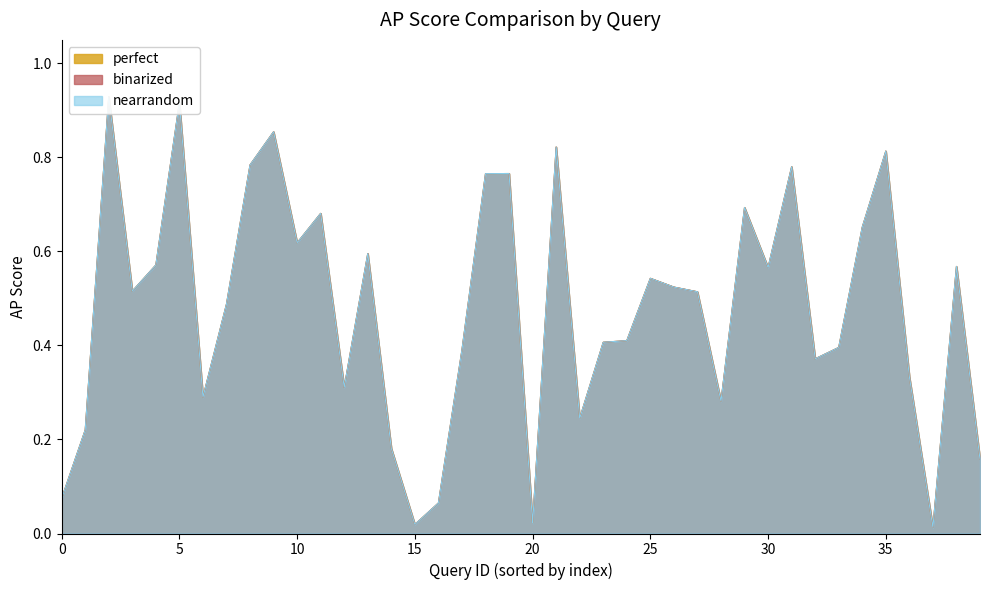

How many categories are shown in the chart?

40